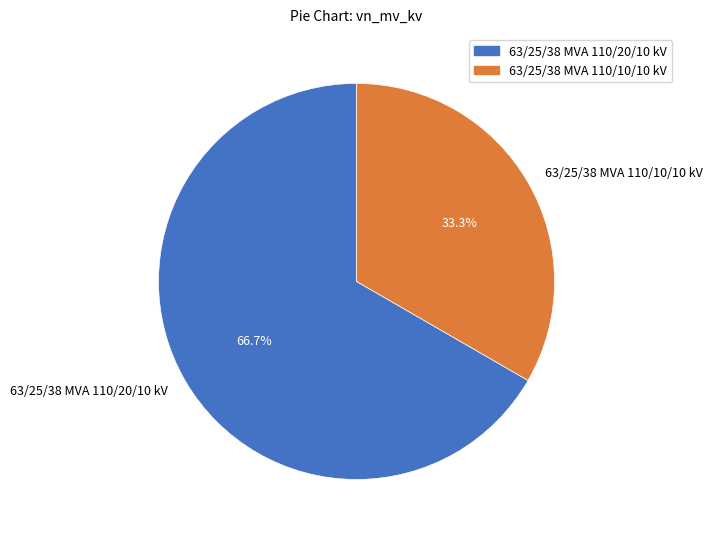

Count the number of slices in the pie.

2